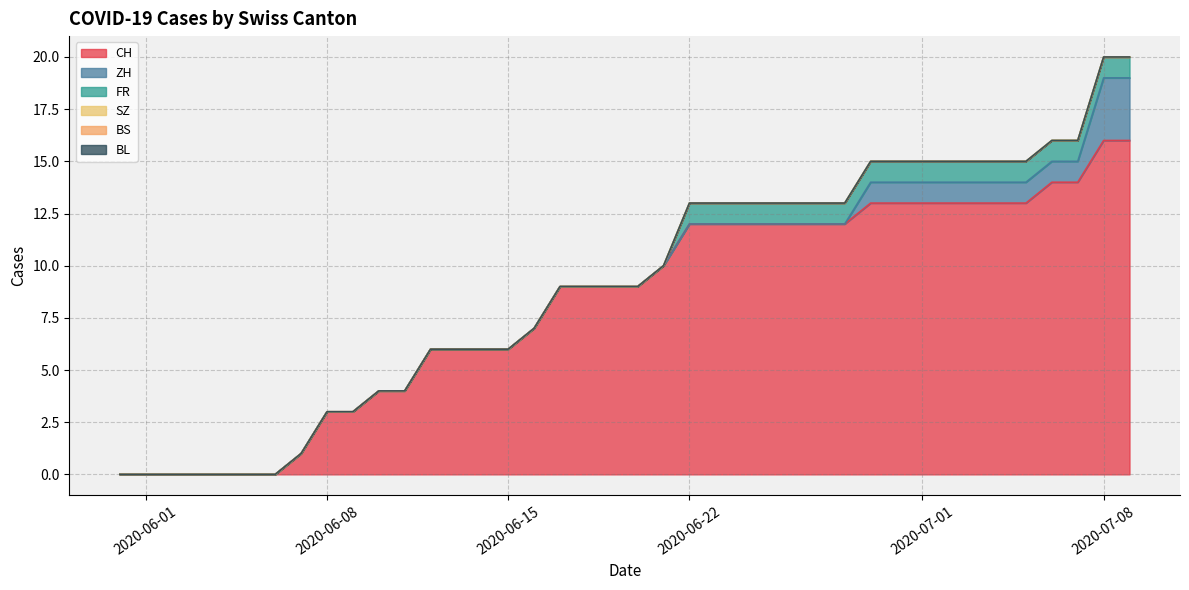

Which series has the largest total across all categories?

CH